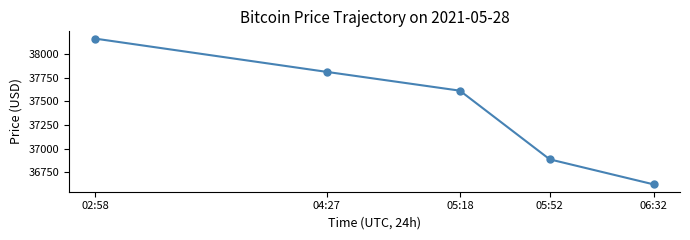

What is the smallest value displayed?

36619.7